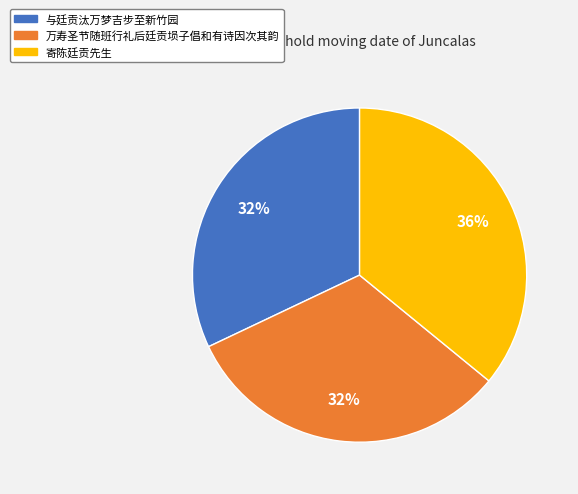

The 与廷贡汰万梦吉步至新竹园 slice represents 32% of the pie. True or false?

True